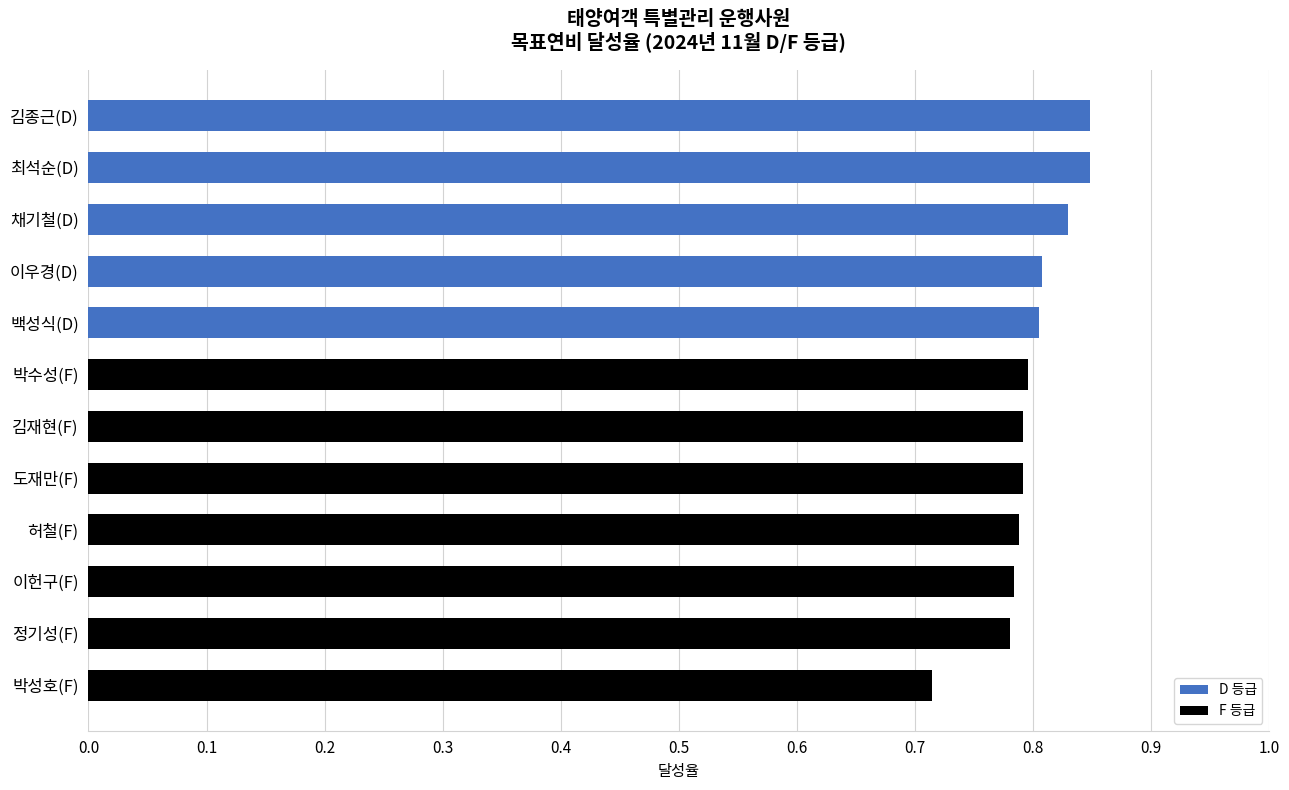

Is it true that the value at 최석순(D) is 0.8?

True